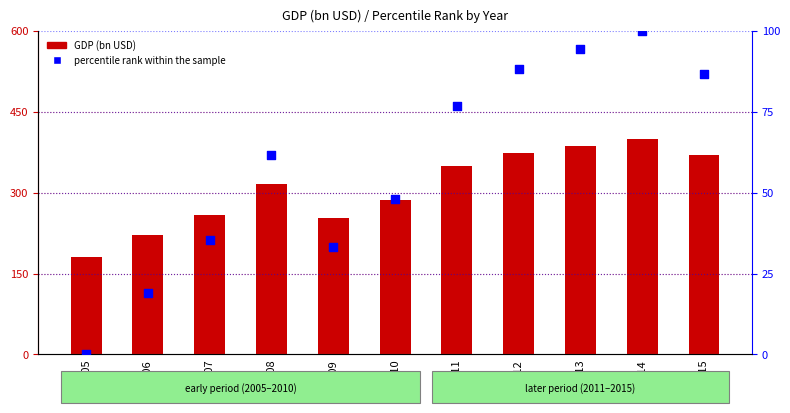

At which category is the sum across all series the highest?

2014